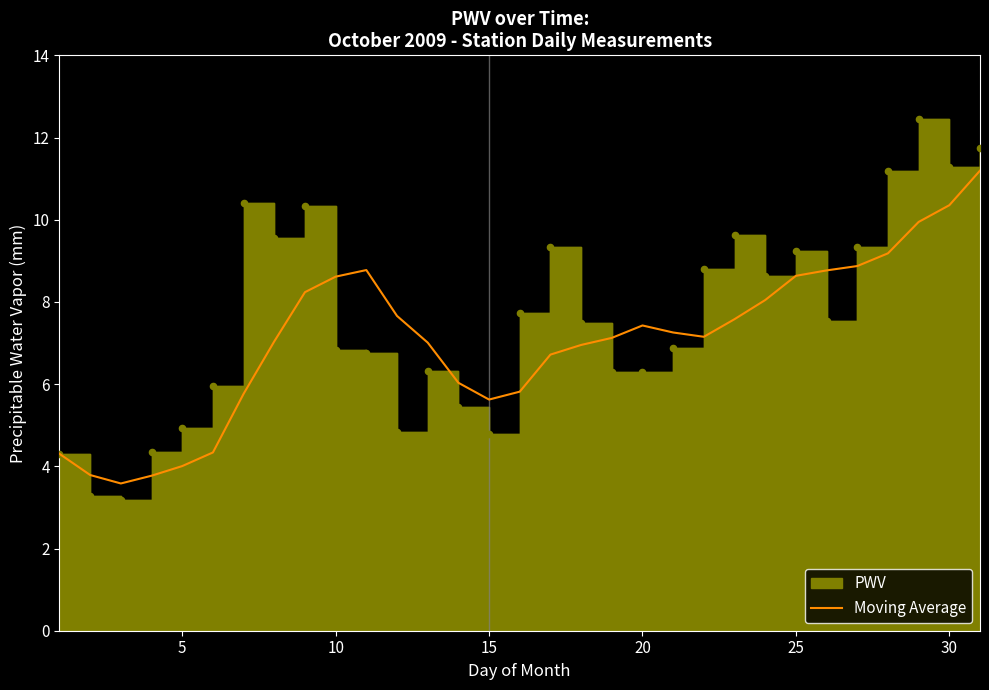

What is the lowest value of the Moving Average series?

3.6